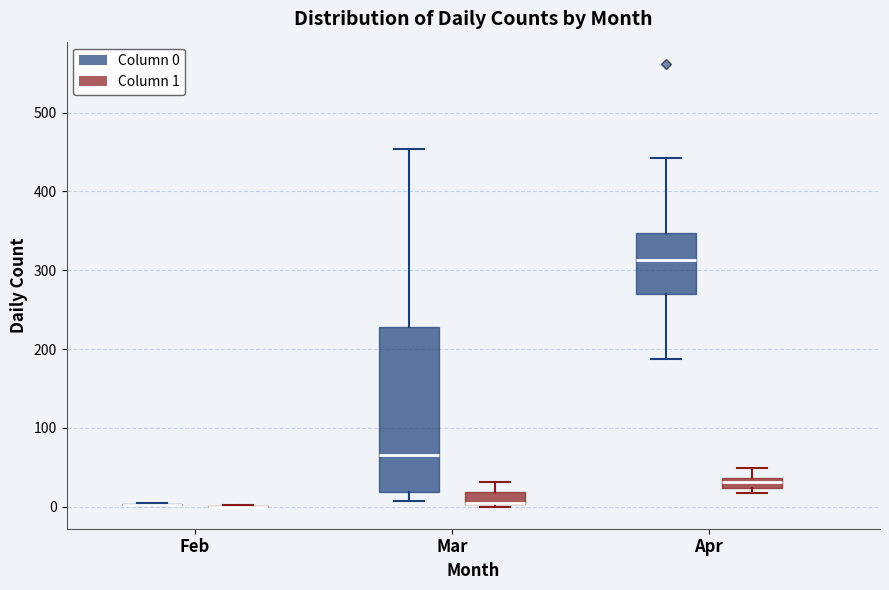

Which box is the tallest, from its lower edge to its upper edge?

Mar (Column 0)